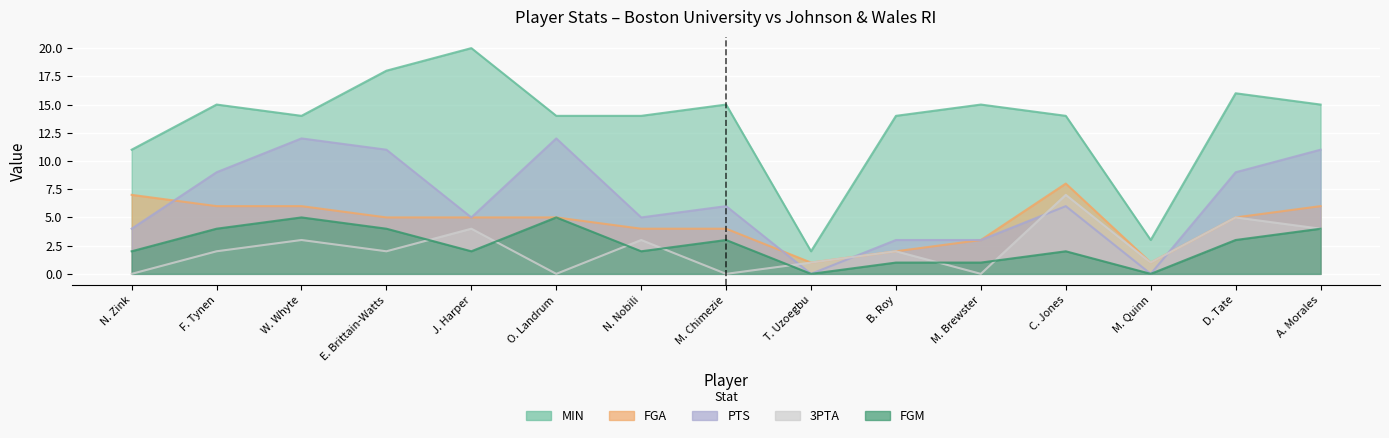

True or false: FGM has a value of 6 at F. Tynen.

False